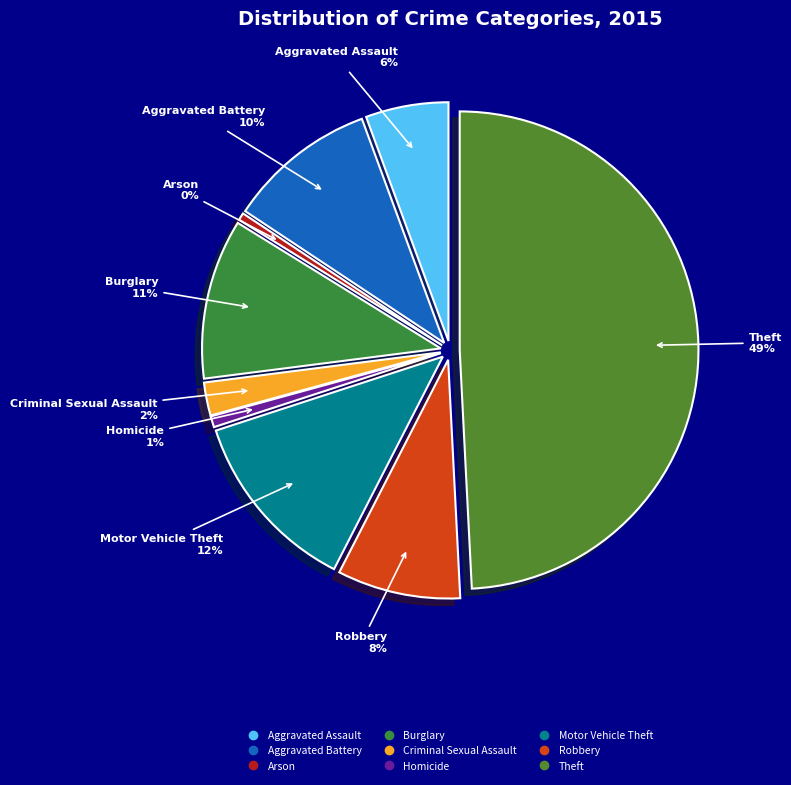

True or false: Criminal Sexual Assault accounts for 10% of the total.

False